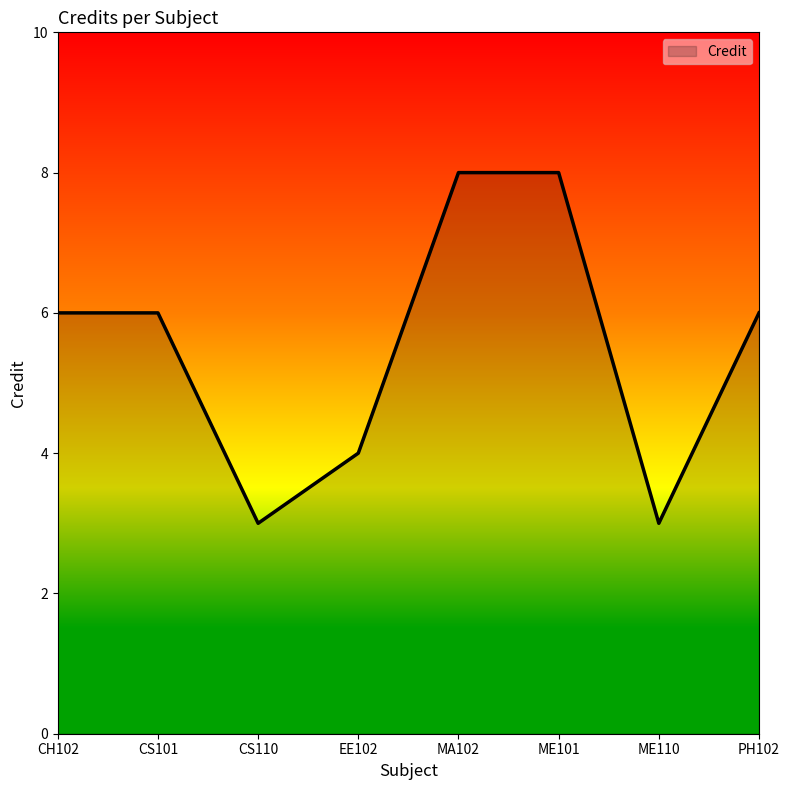

What position from the right is CH102?

8